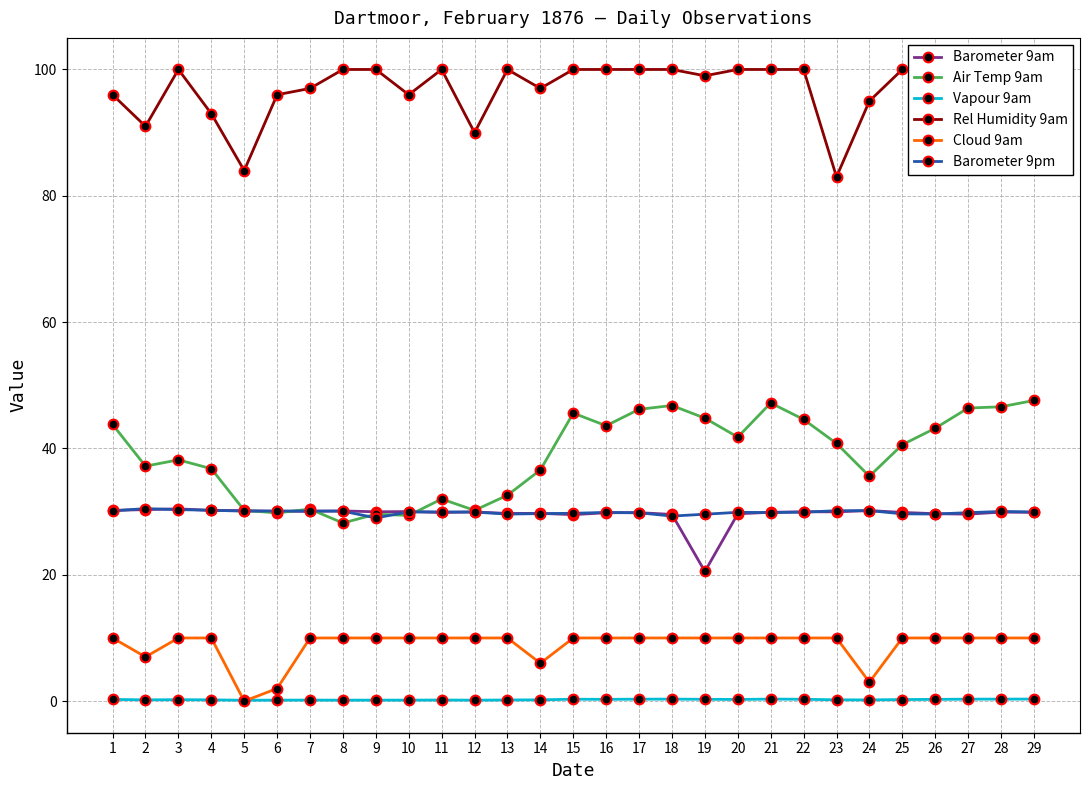

Rank the series at 5 from highest to lowest value.

Rel Humidity 9am, Air Temp 9am, Barometer 9am, Barometer 9pm, Vapour 9am, Cloud 9am